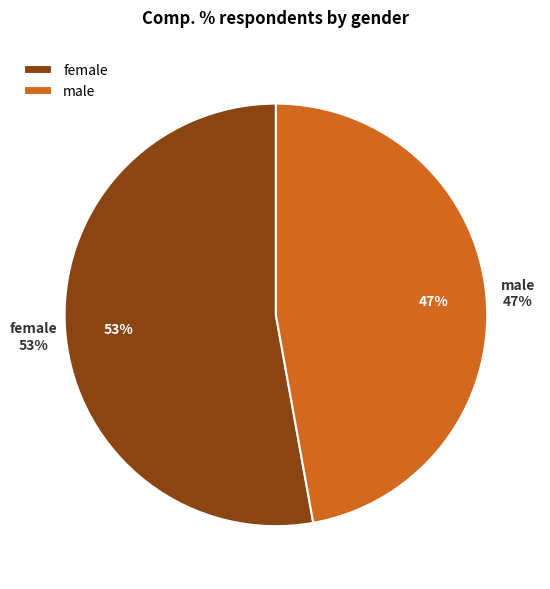

To the nearest percent, what is the average slice percentage?

50%